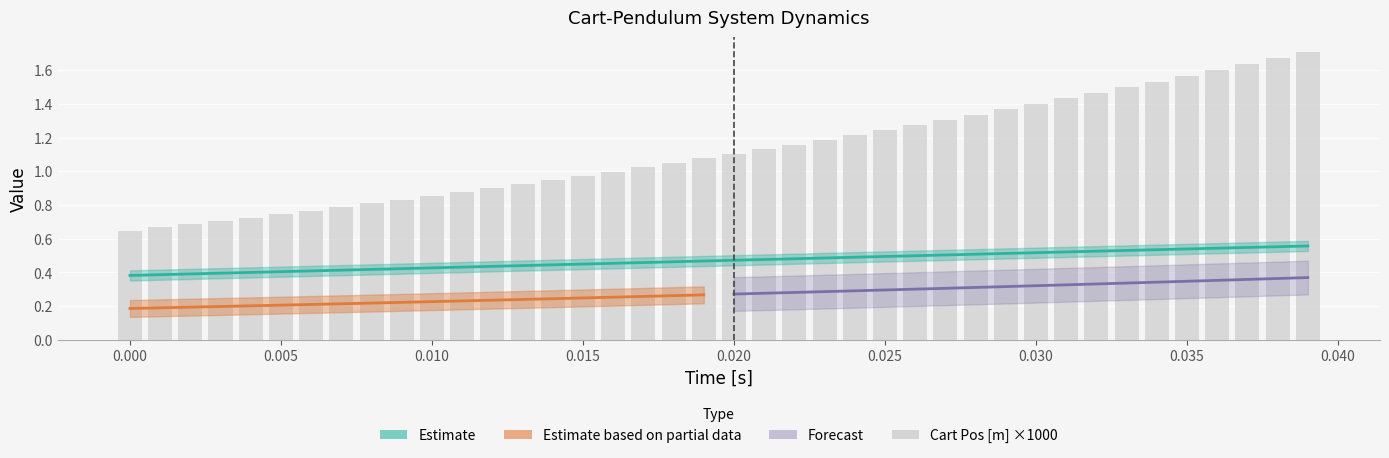

Which series has the widest spread of values?

Cart Pos [m]